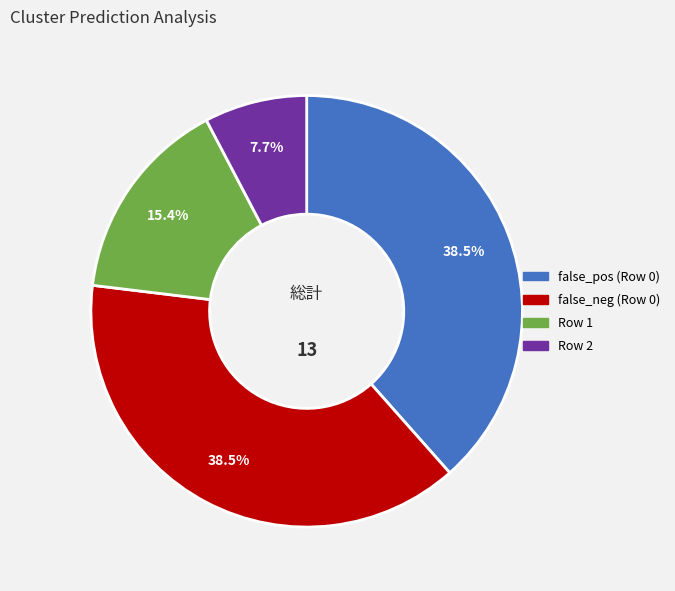

Which has a higher value, false_pos (Row 0) or Row 1?

false_pos (Row 0)